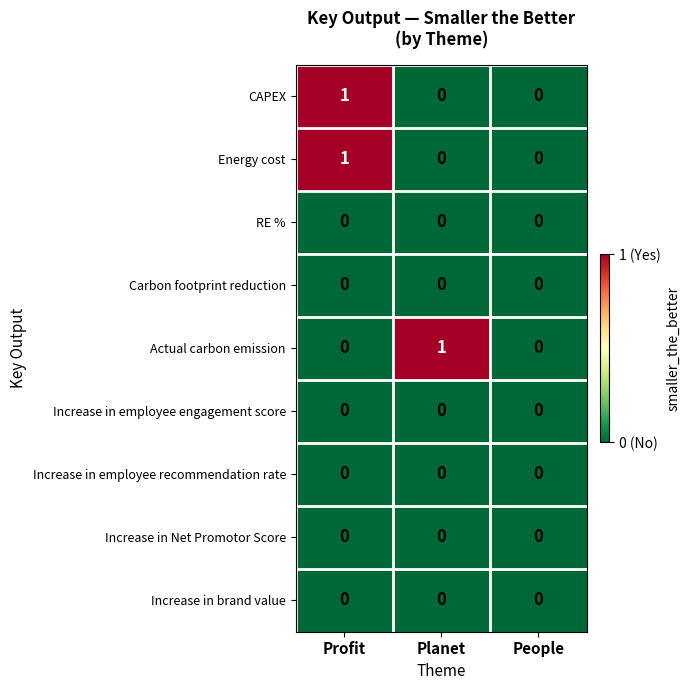

The Actual carbon emission series shows 0 at People. True or false?

True